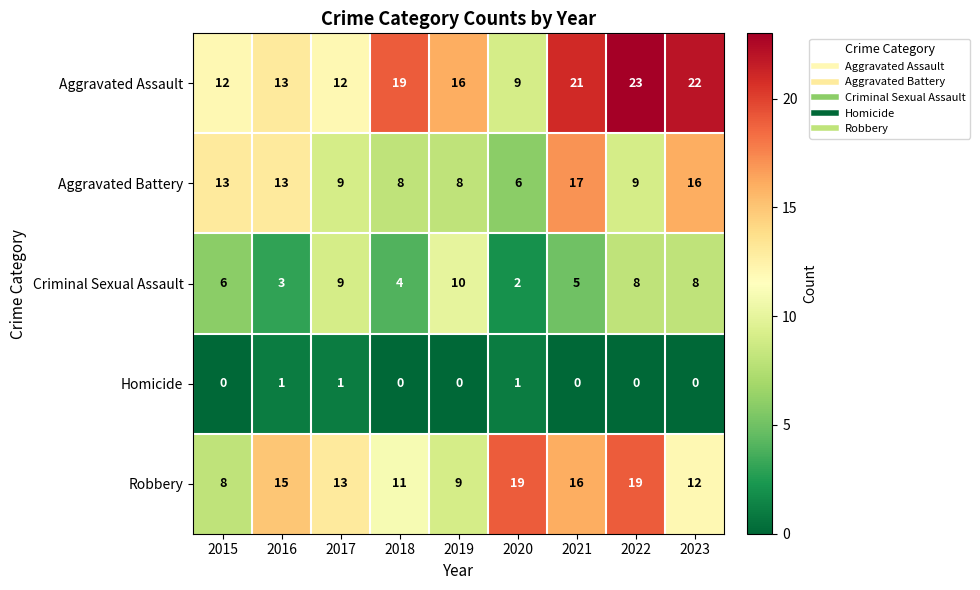

Rank the series by their maximum value, from highest to lowest.

Aggravated Assault, Robbery, Aggravated Battery, Criminal Sexual Assault, Homicide